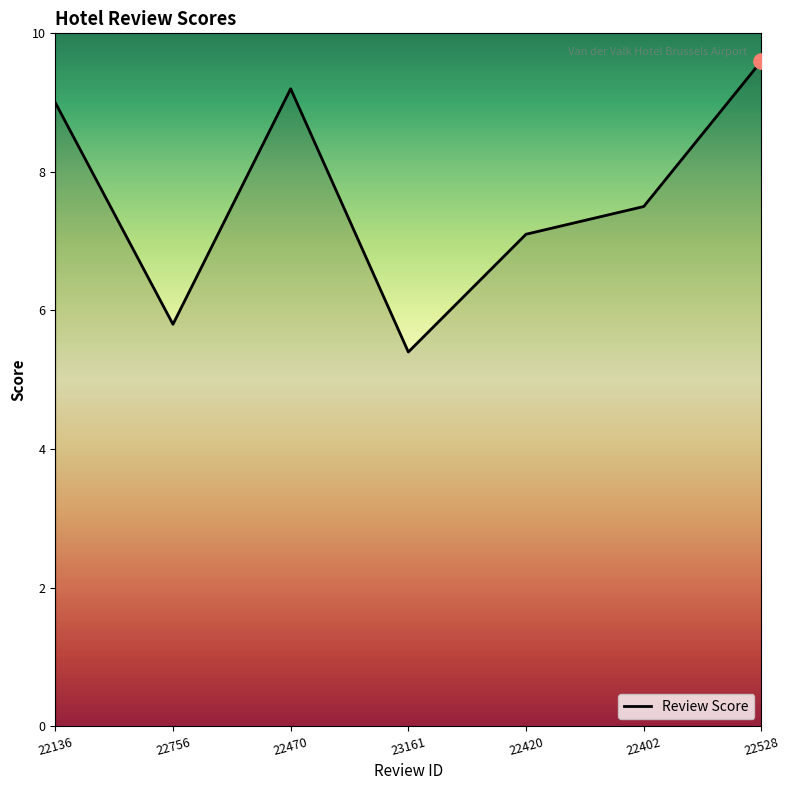

Between 22756 and 22470, which is larger?

22470